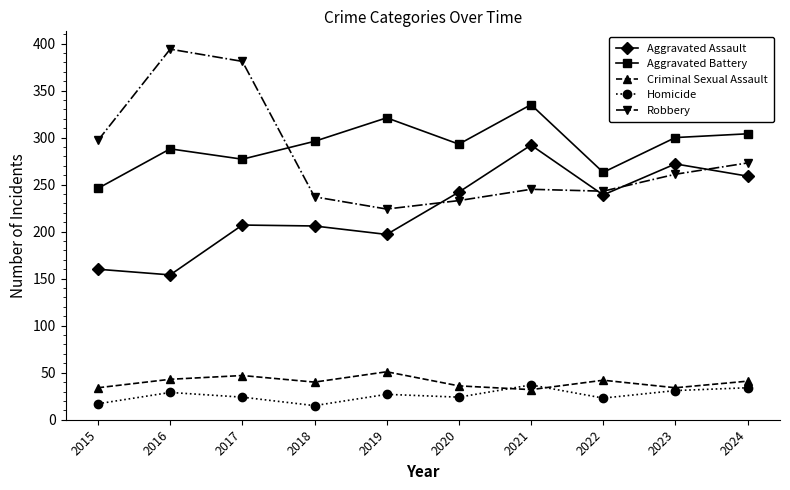

What is the average value of the Aggravated Assault series?

223